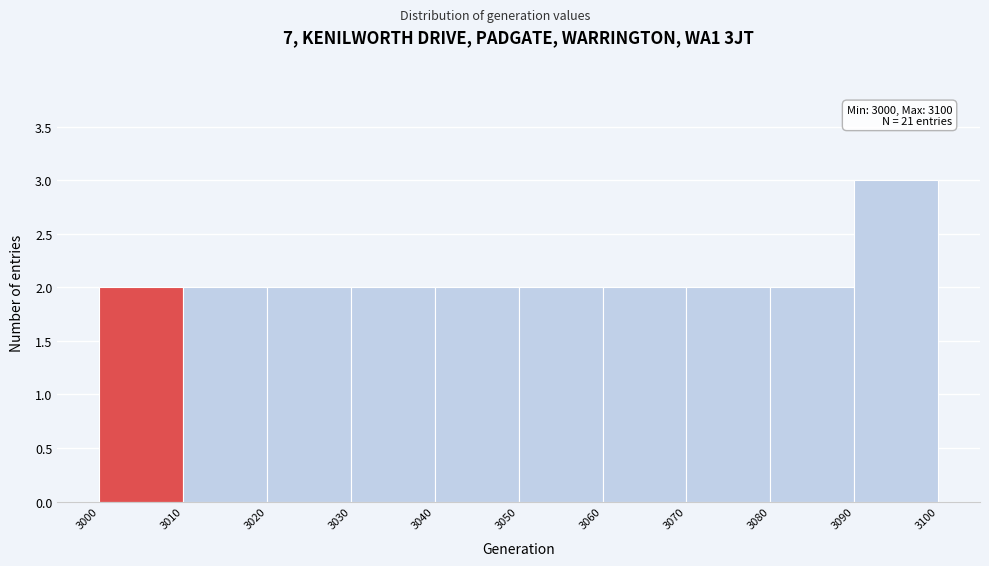

Over which range of the x-axis is the bar tallest?

3090 to 3100